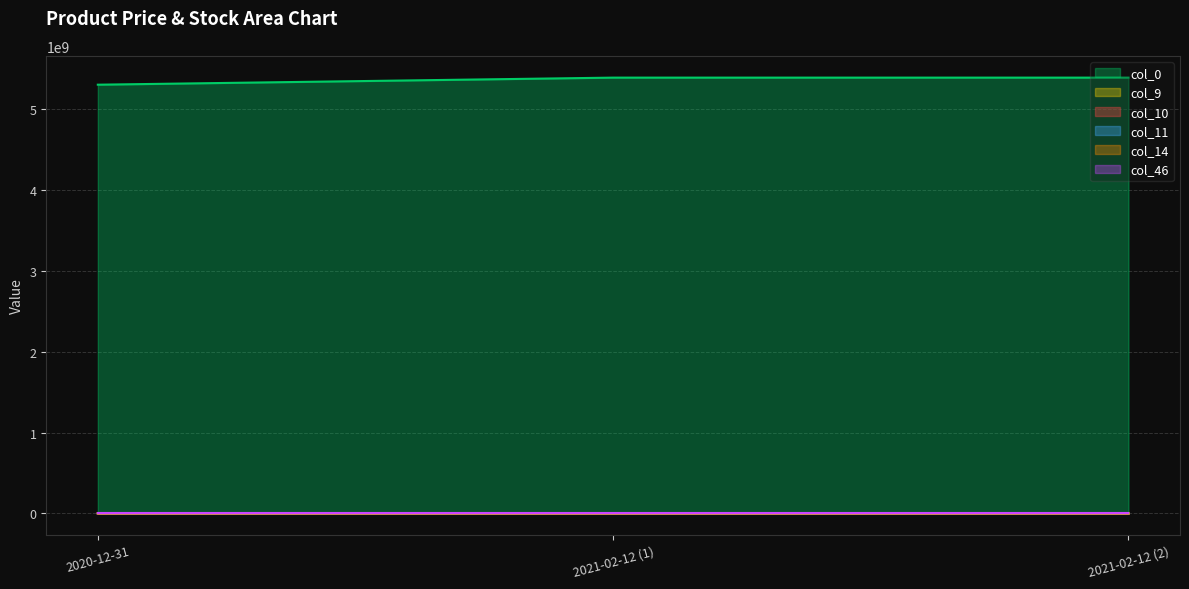

What value does the col_46 series have at 2021-02-12 (1)?

14295